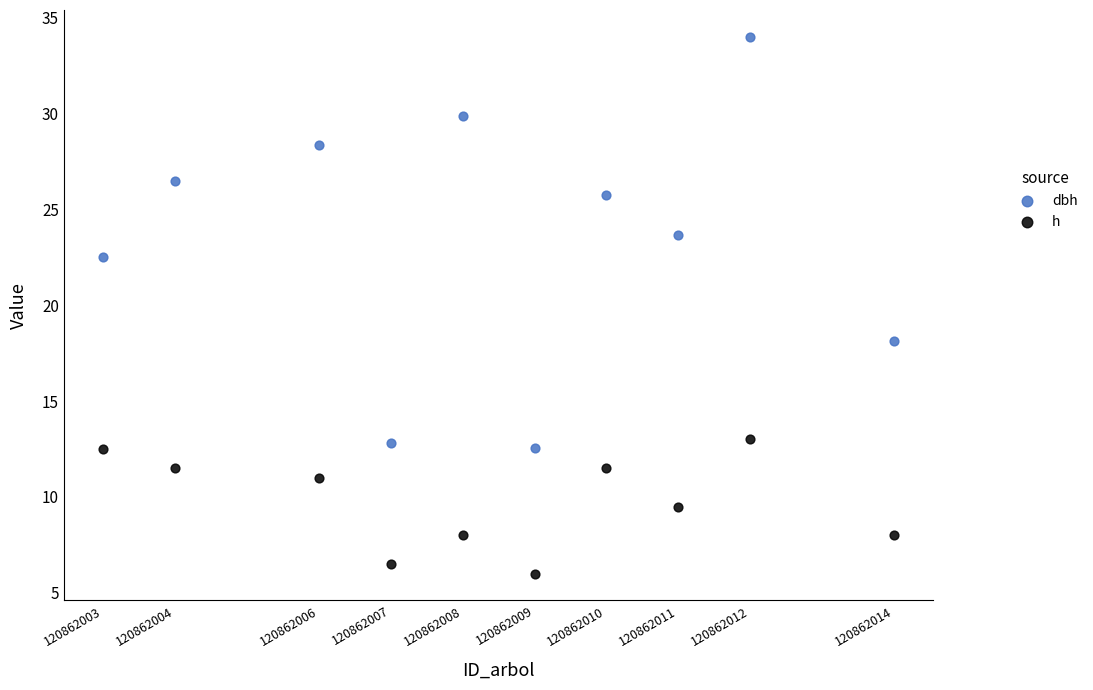

Which series reaches the minimum Y coordinate?

h